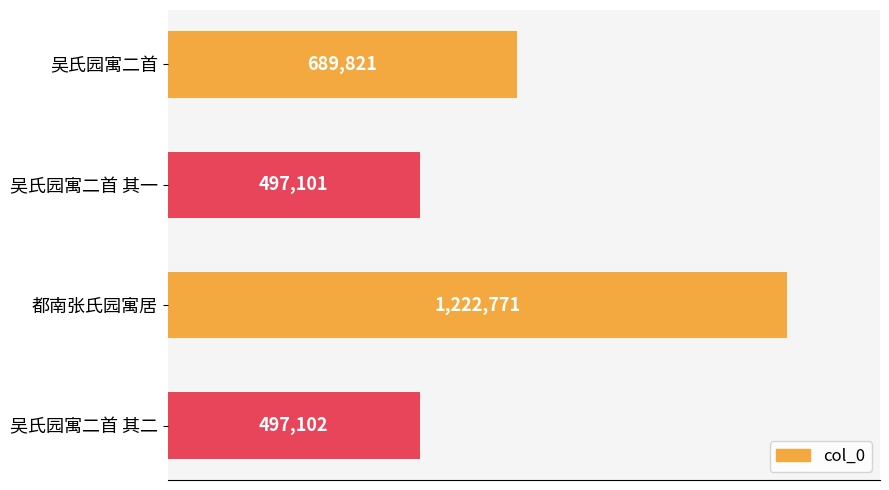

Which category has the lowest value across all series?

吴氏园寓二首 其一